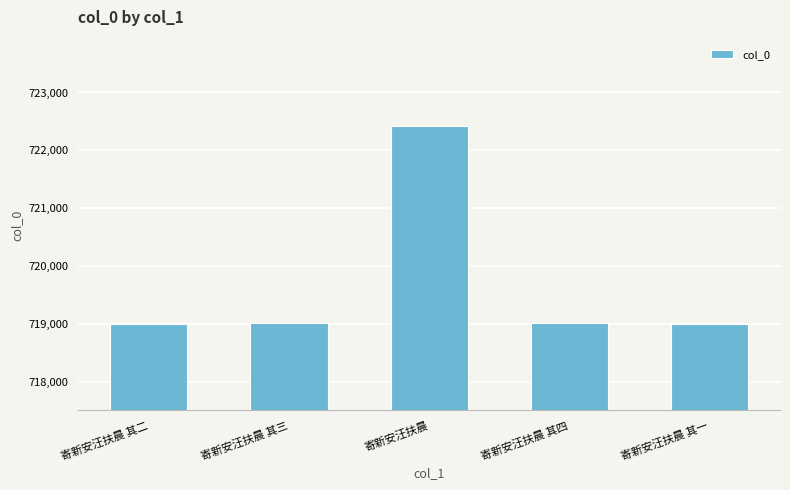

At which label is the value closest to 720709?

寄新安汪扶晨 其四